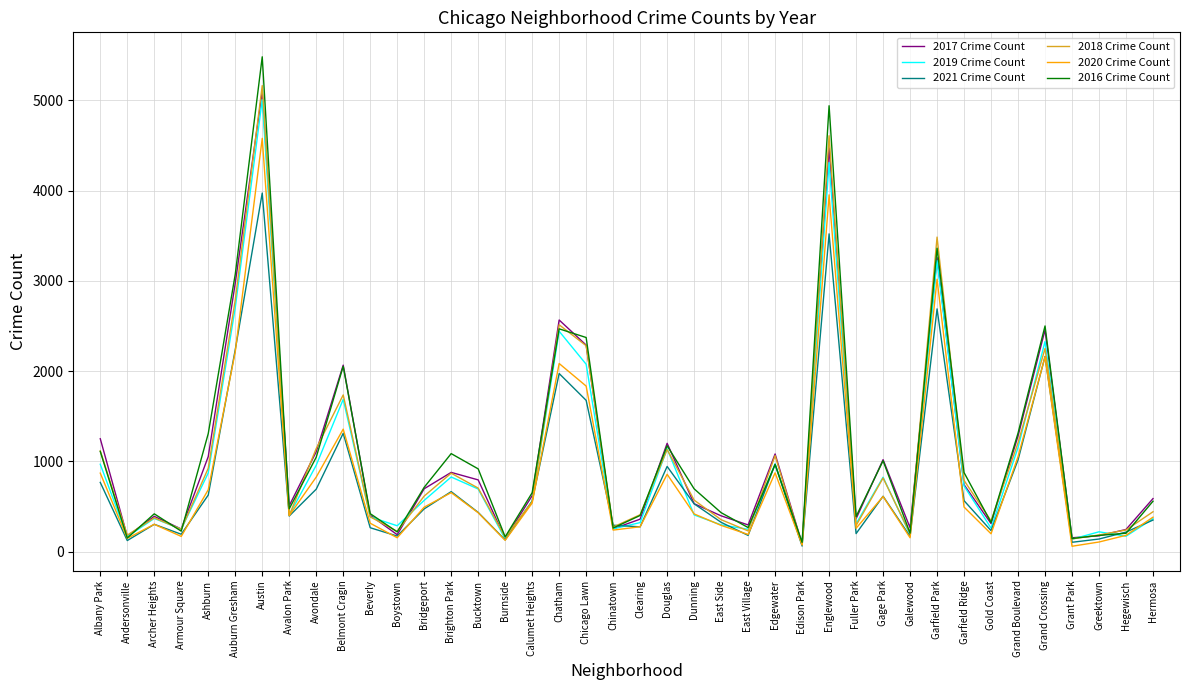

The value of 2020 Crime Count at Chatham is 2084. True or false?

True